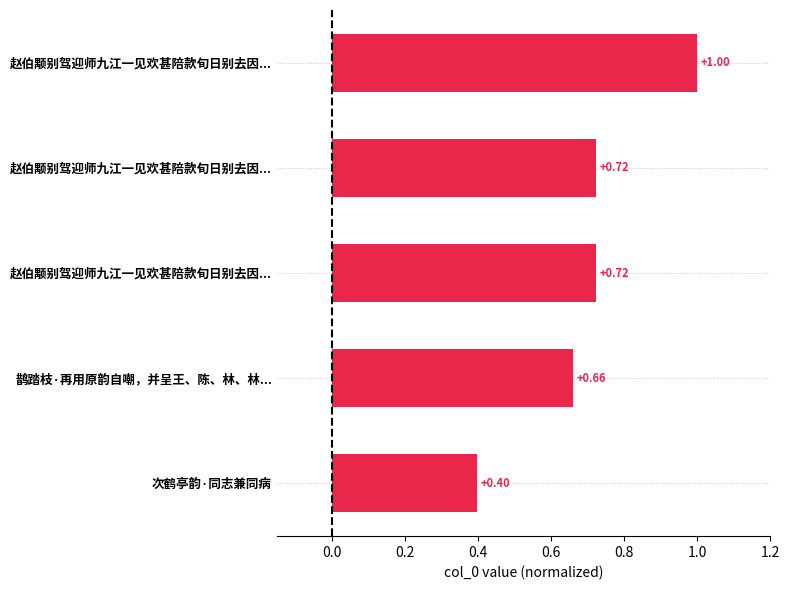

How many categories are shown in the chart?

5